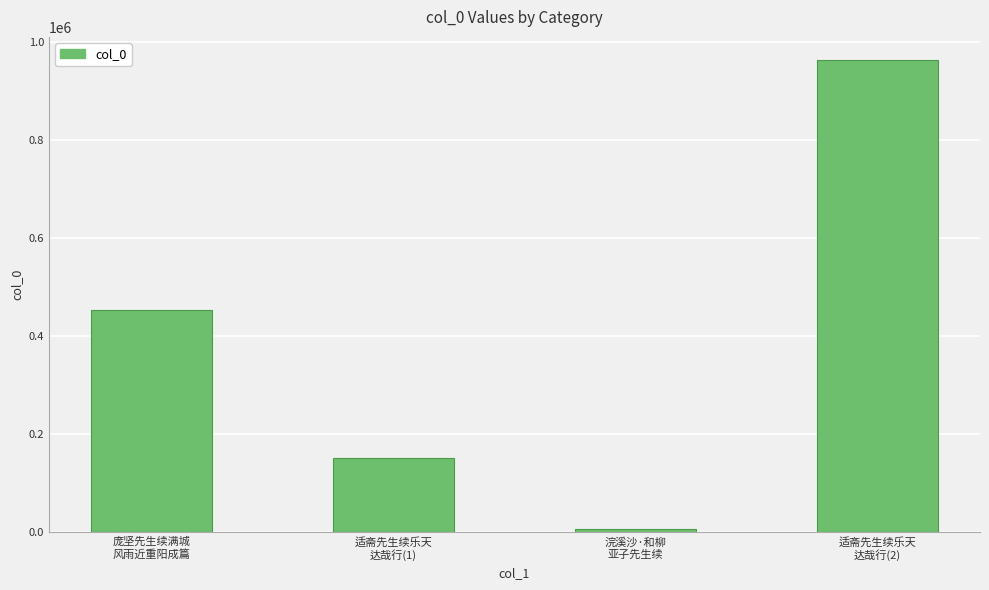

List the labels in order of value, largest first.

适斋先生续乐天
达哉行(2), 庞坚先生续满城
风雨近重阳成篇, 适斋先生续乐天
达哉行(1), 浣溪沙·和柳
亚子先生续